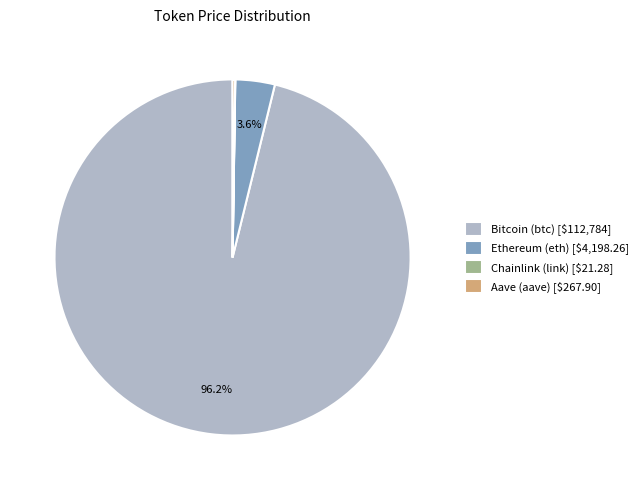

Is there any slice that represents more than half of the pie?

Yes